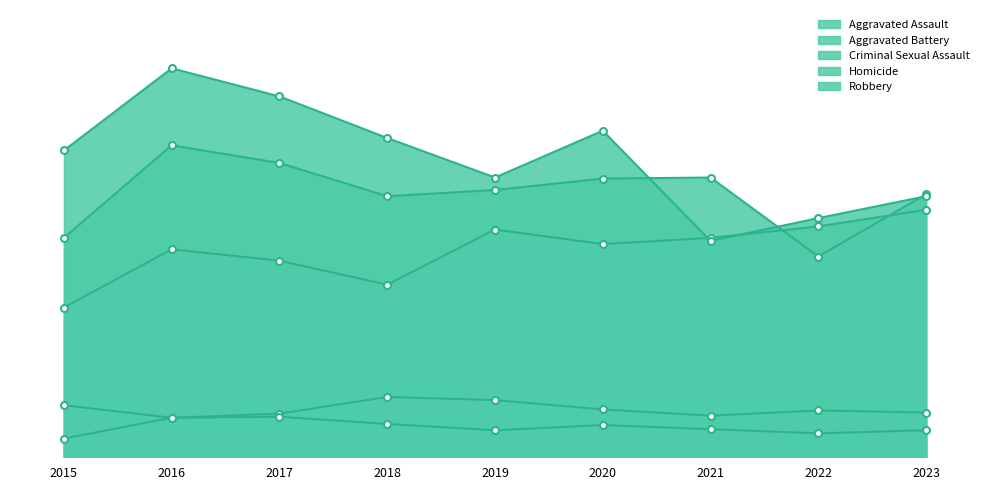

At which category does Aggravated Battery reach its first local valley?

2018